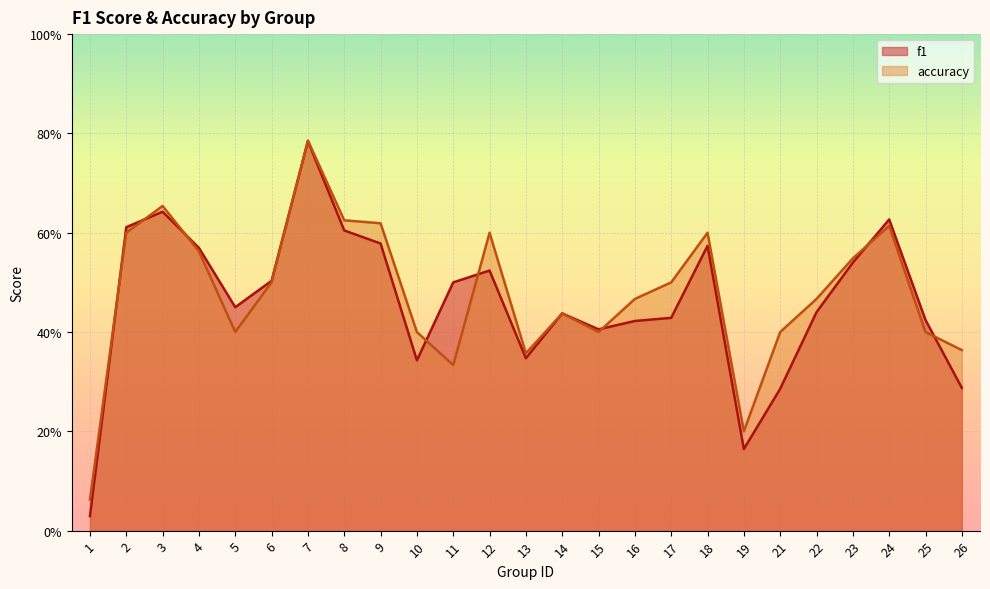

What are all the series names shown in the legend?

f1, accuracy